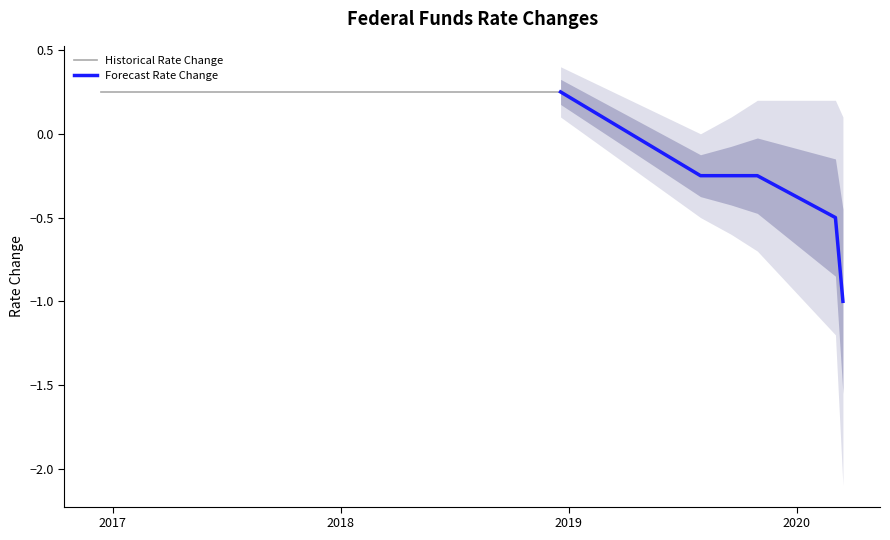

What position from the right is 2017-12-13?

10